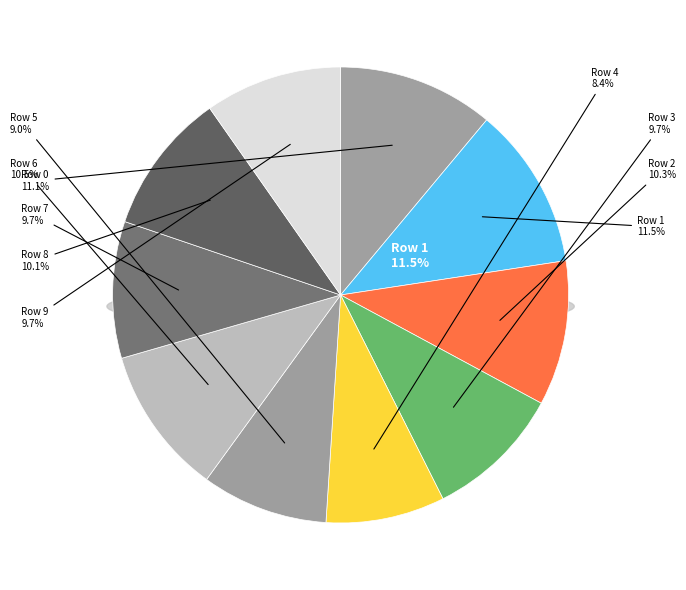

What percentage is NOT represented by 8?

89.9%